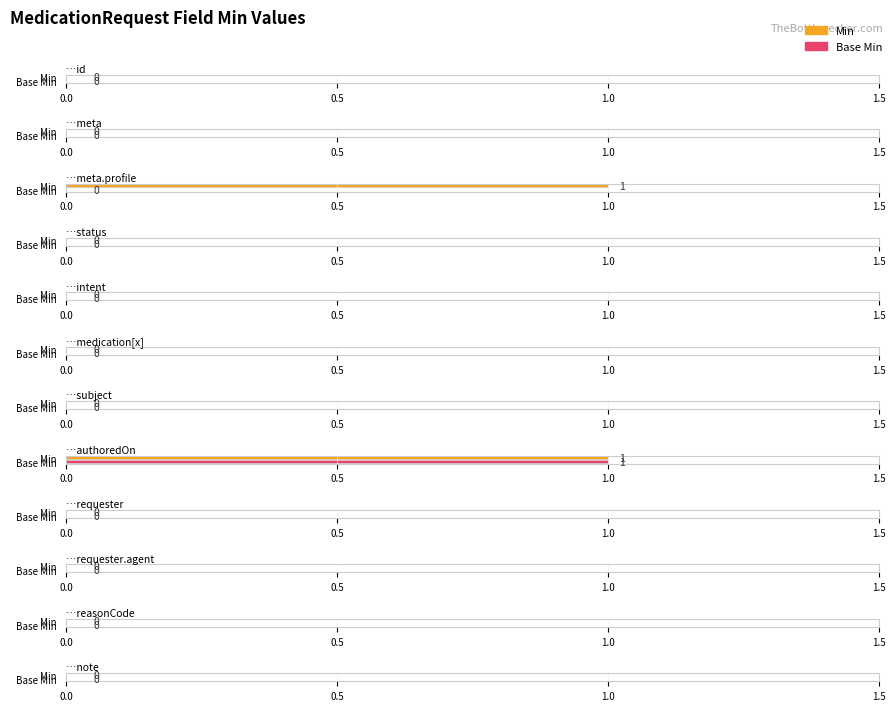

Is the value of Min at MedicationRequest.status greater than the value of Base Min at MedicationRequest.requester?

No